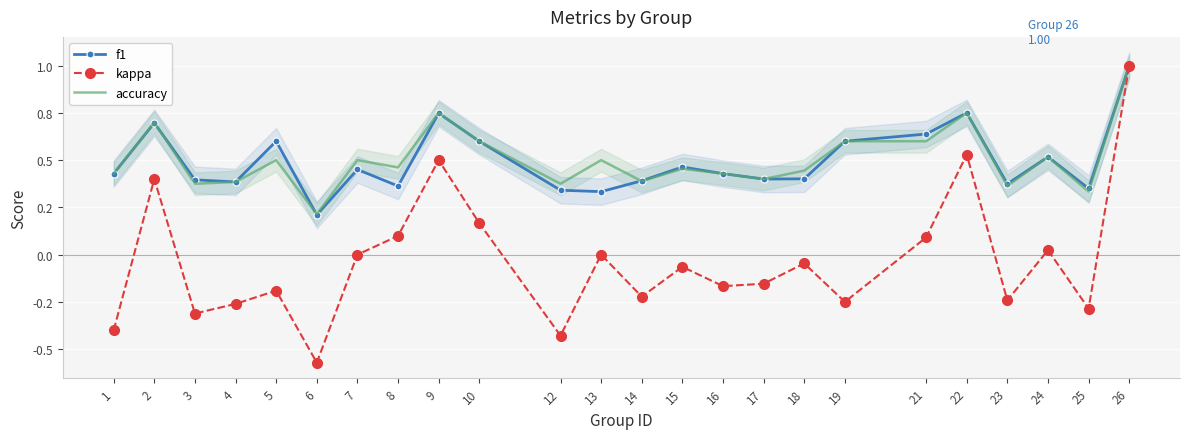

What is the sum of all accuracy values?

12.1